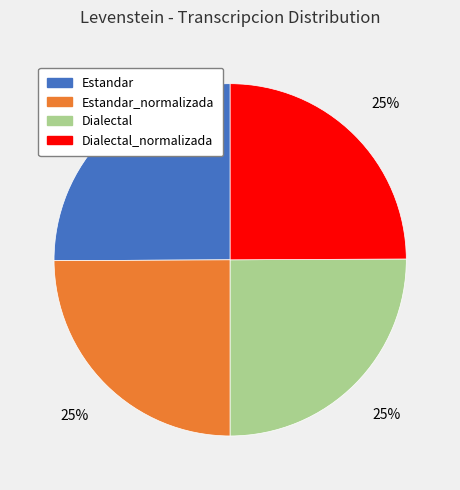

Is there any slice that represents more than half of the pie?

No